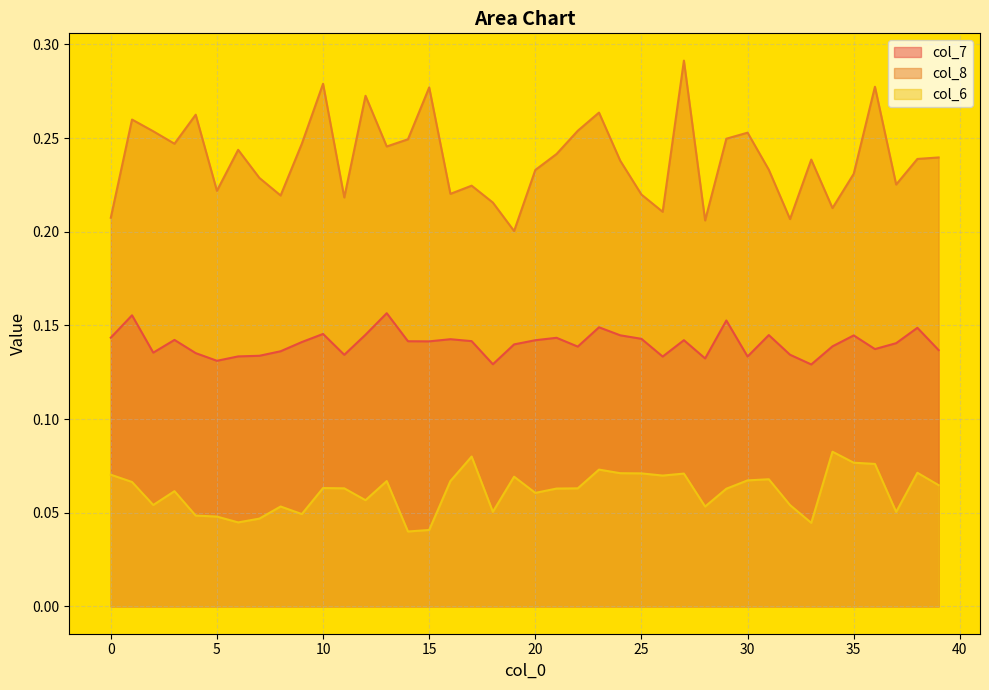

What is the sum of the col_7 values at 1 and 33?

0.3